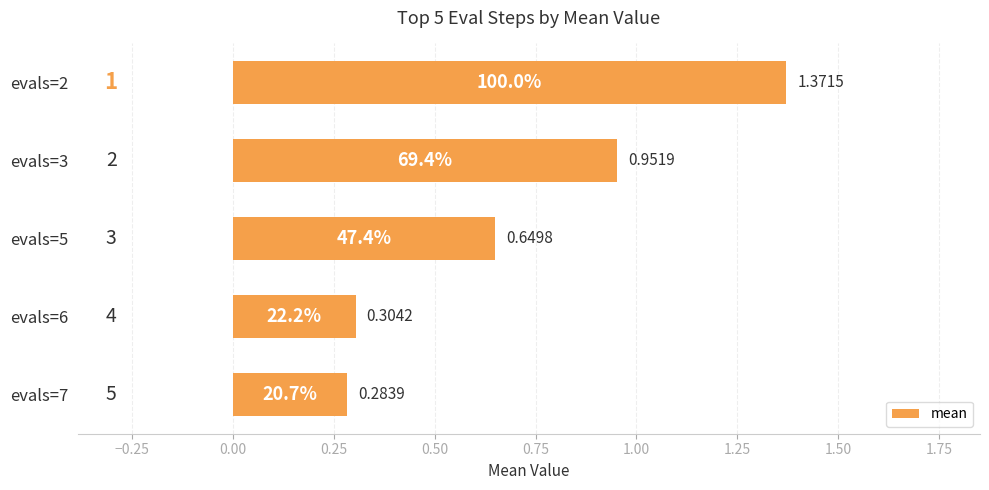

Does the chart contain any negative values?

No